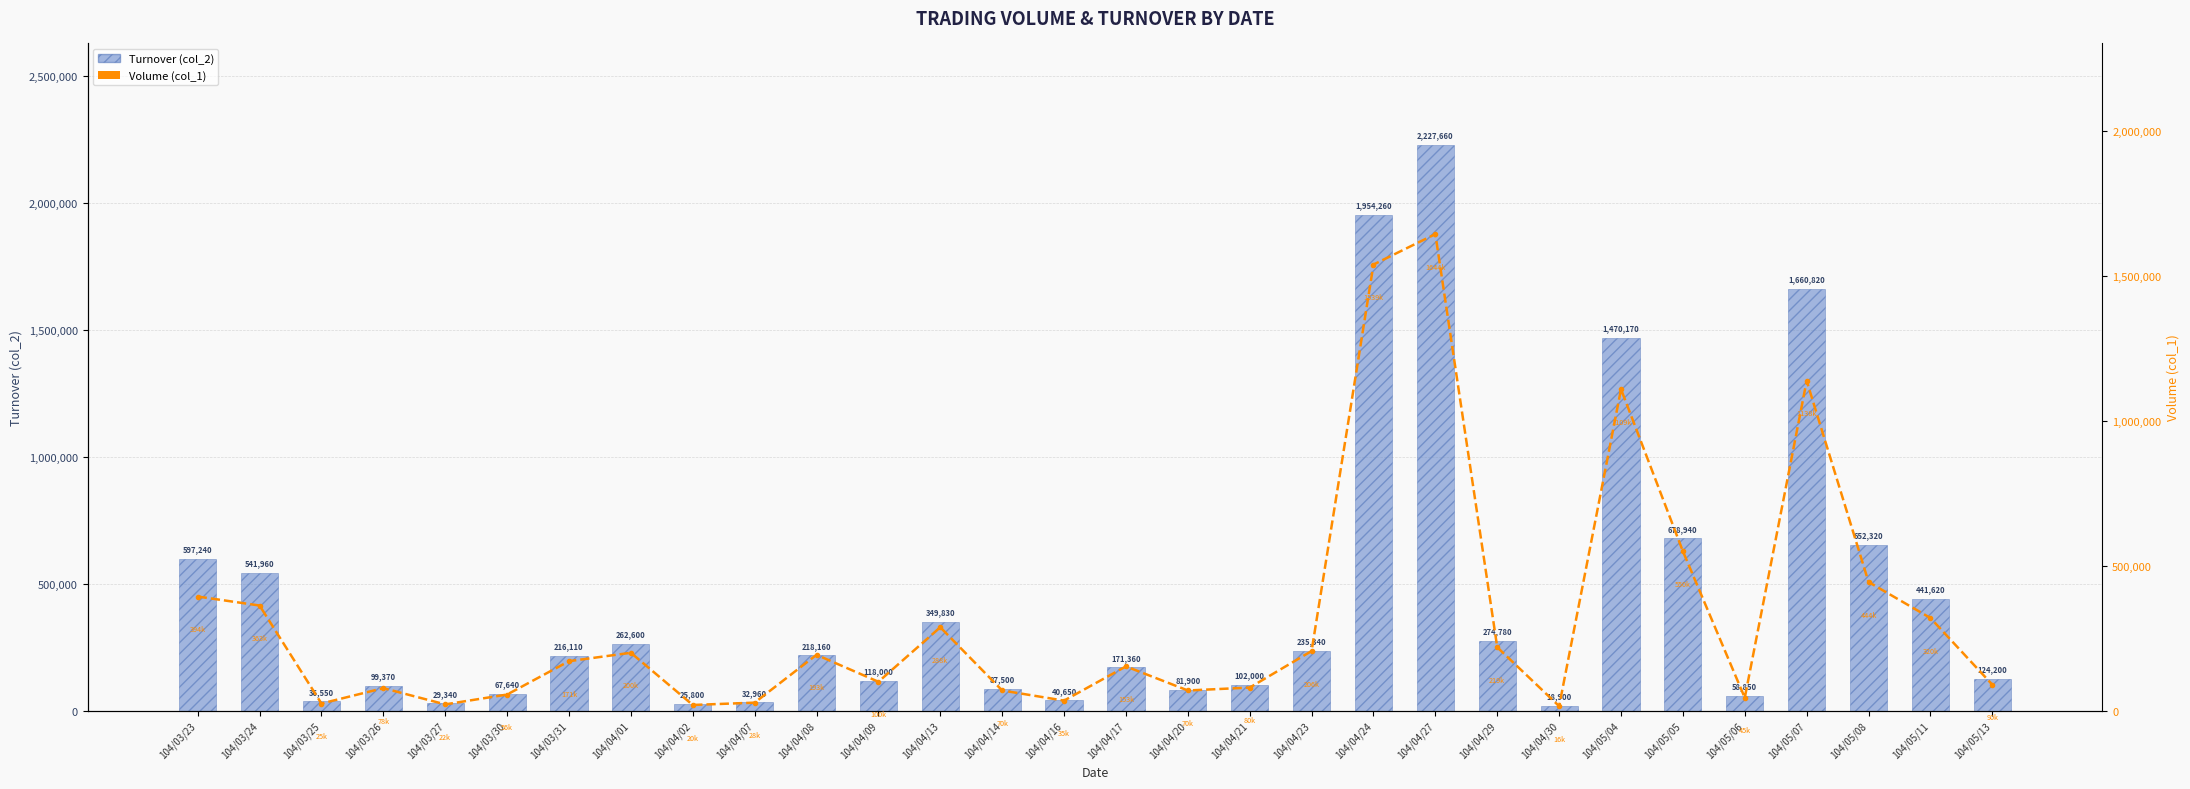

What is the total value across all series at 104/04/02?

45800